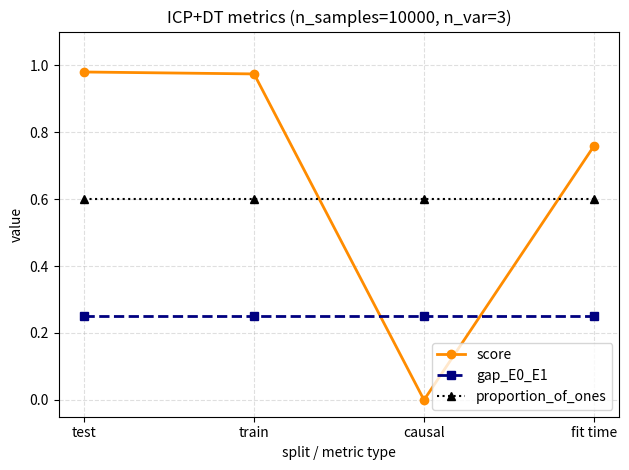

Rank the series by their average value, from lowest to highest.

gap_E0_E1, proportion_of_ones, score